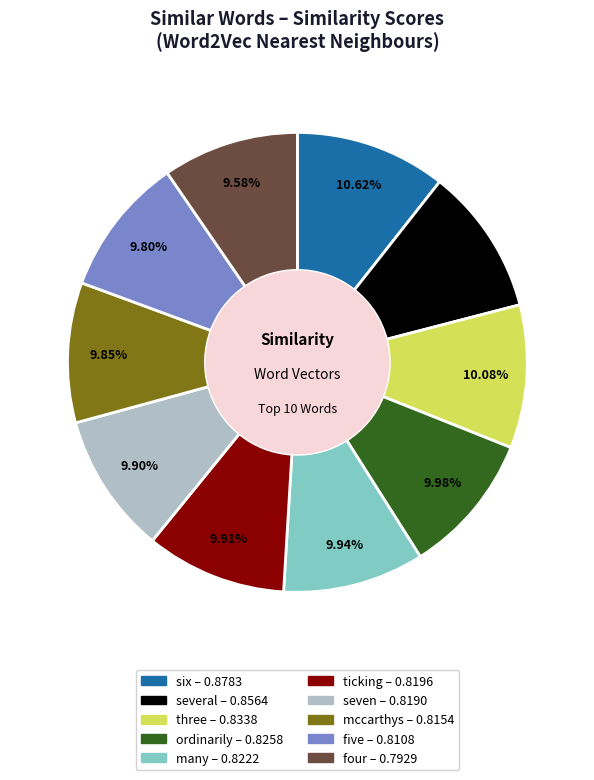

Which has a higher value, six or many?

six